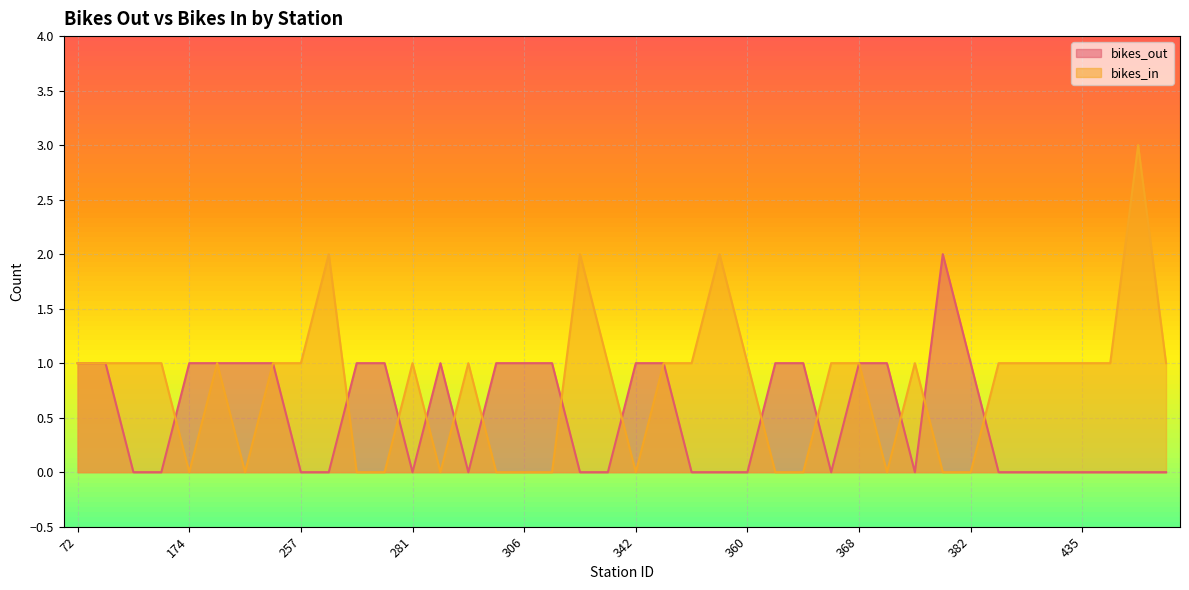

True or false: bikes_out has a value of 0 at 146.

True